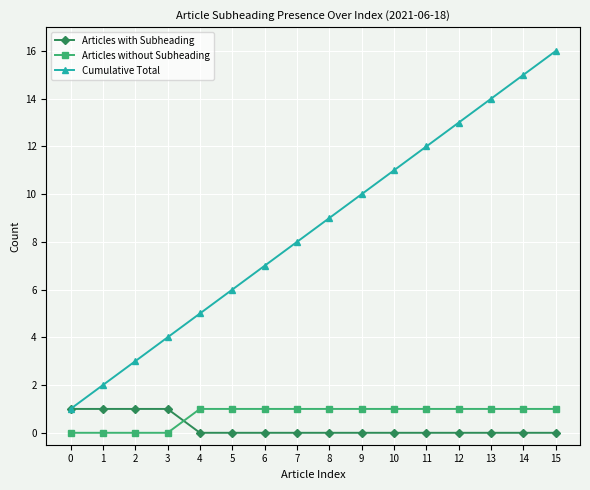

Is this an area chart (filled region under the line)?

No